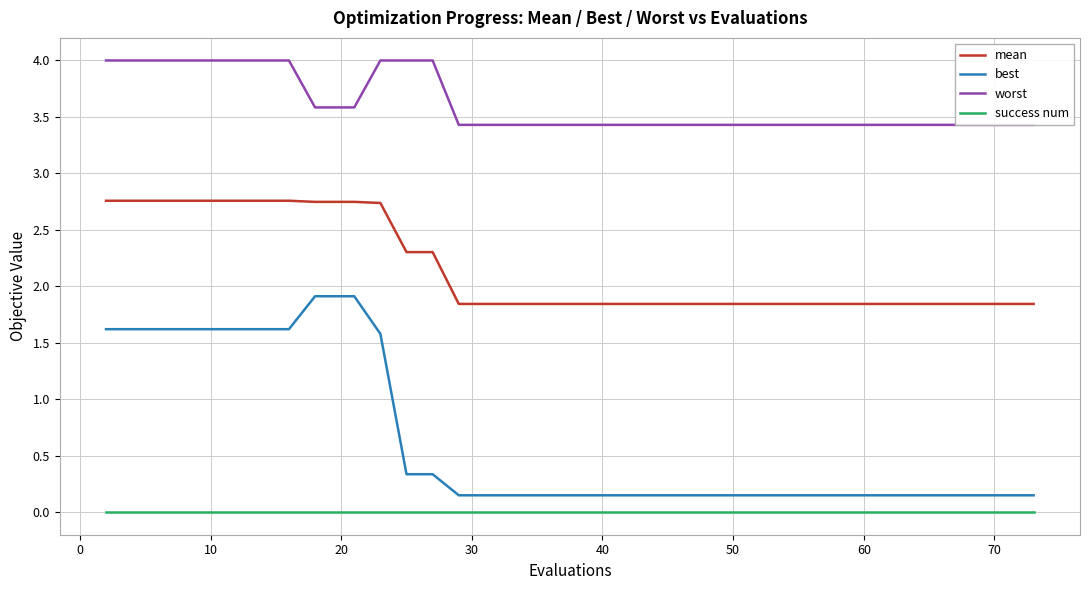

True or false: mean and best intersect in this chart.

False